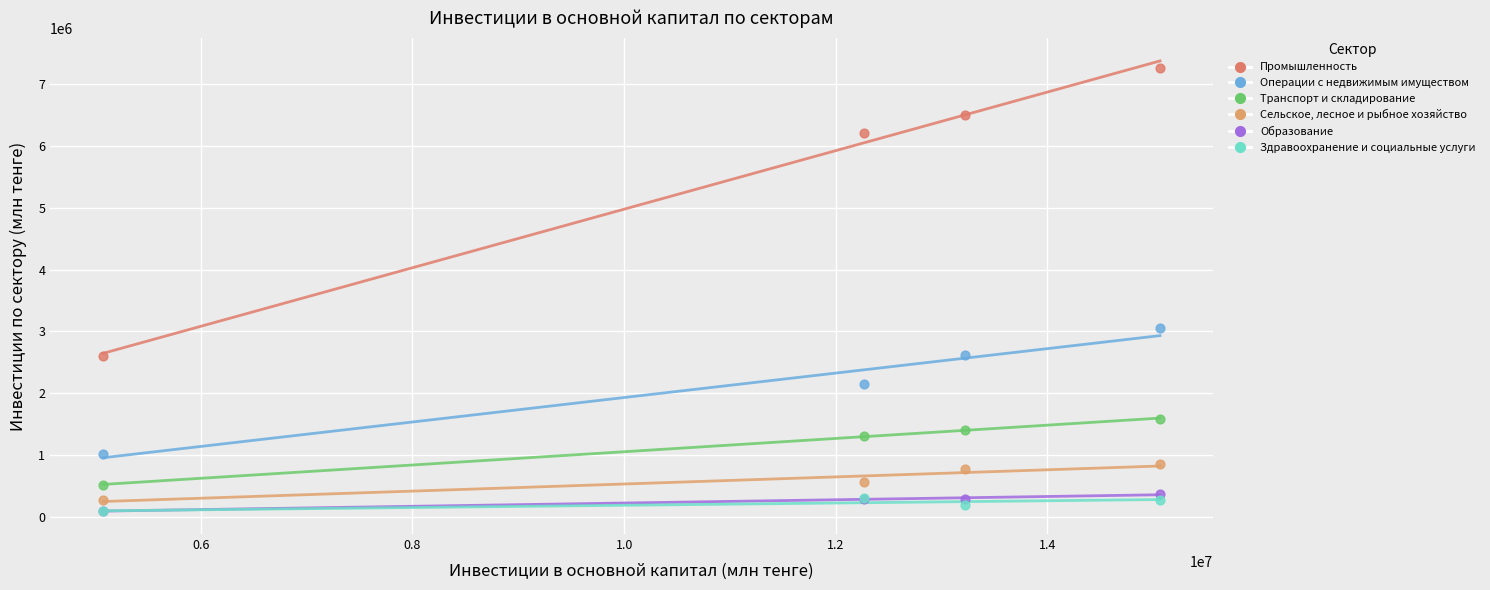

What are all the series names shown in the legend?

Промышленность, Операции с недвижимым имуществом, Транспорт и складирование, Сельское, лесное и рыбное хозяйство, Образование, Здравоохранение и социальные услуги